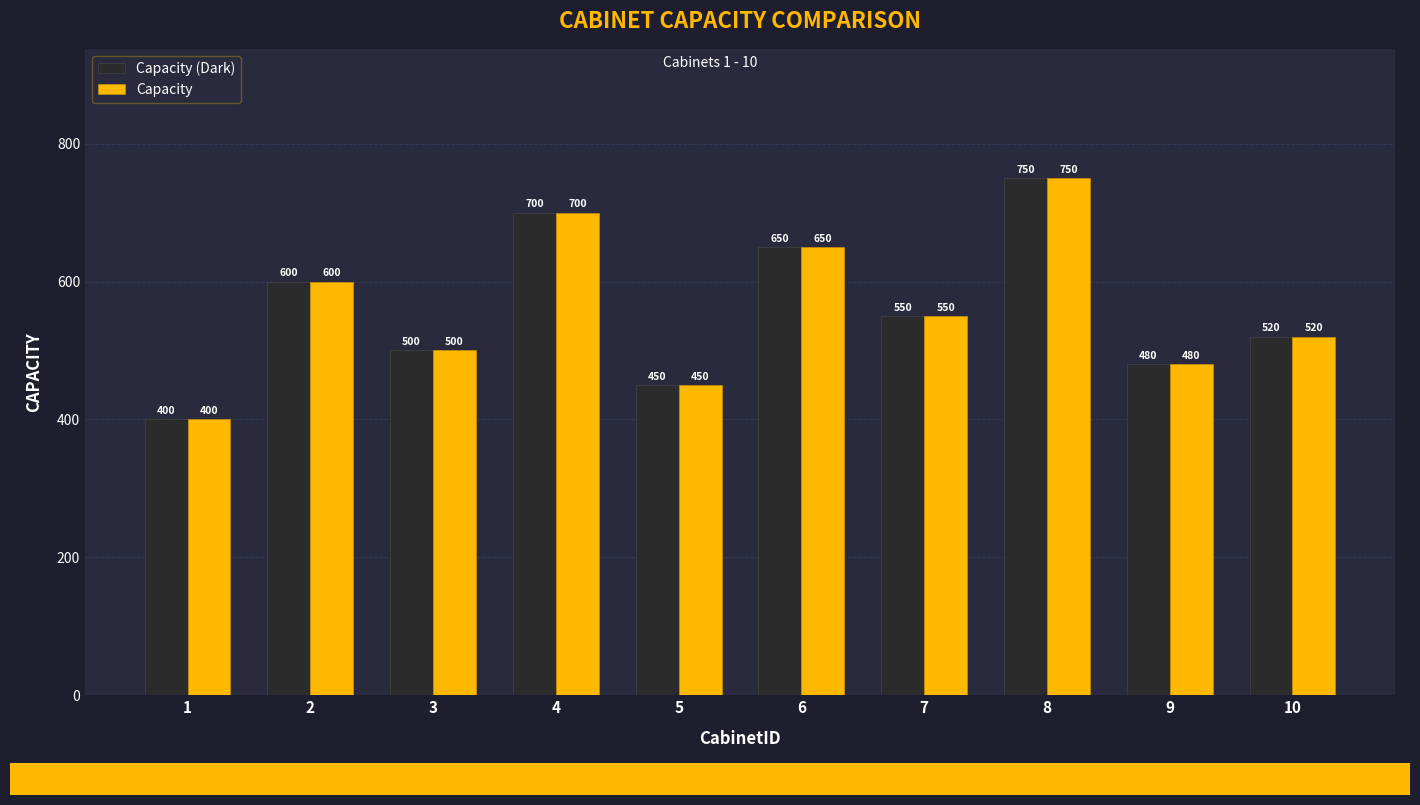

How many data points does each series have?

10